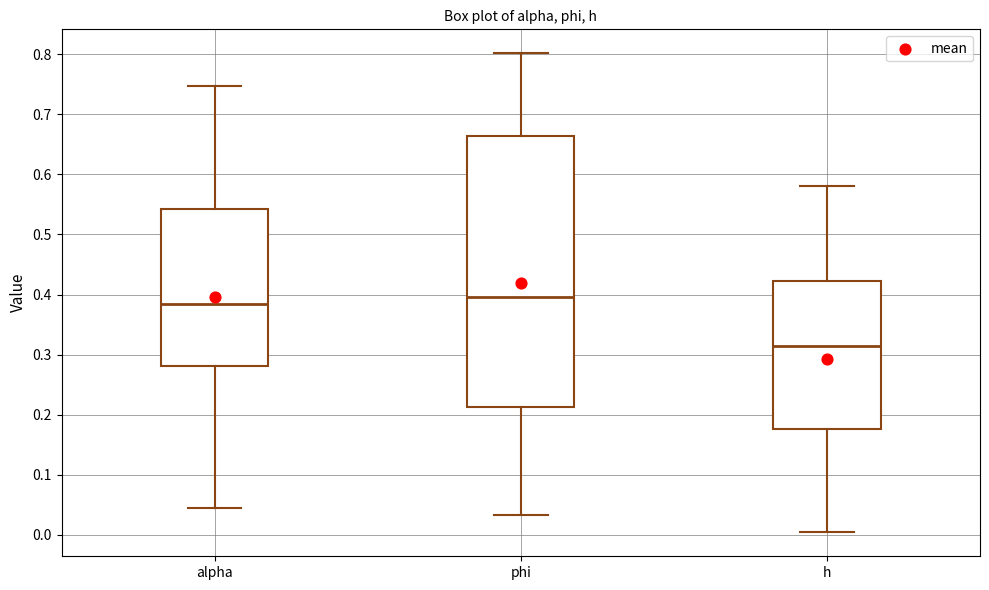

Reading left to right, read every box against the y-axis: the position of its median line, the range the box covers, and the ends of its whiskers. The values are not printed on the chart, so give them approximately, as read against the axis.

alpha: median 0.38, box 0.28 to 0.54, whiskers 0.05 to 0.75
phi: median 0.40, box 0.21 to 0.66, whiskers 0.03 to 0.80
h: median 0.31, box 0.18 to 0.42, whiskers 0.00 to 0.58